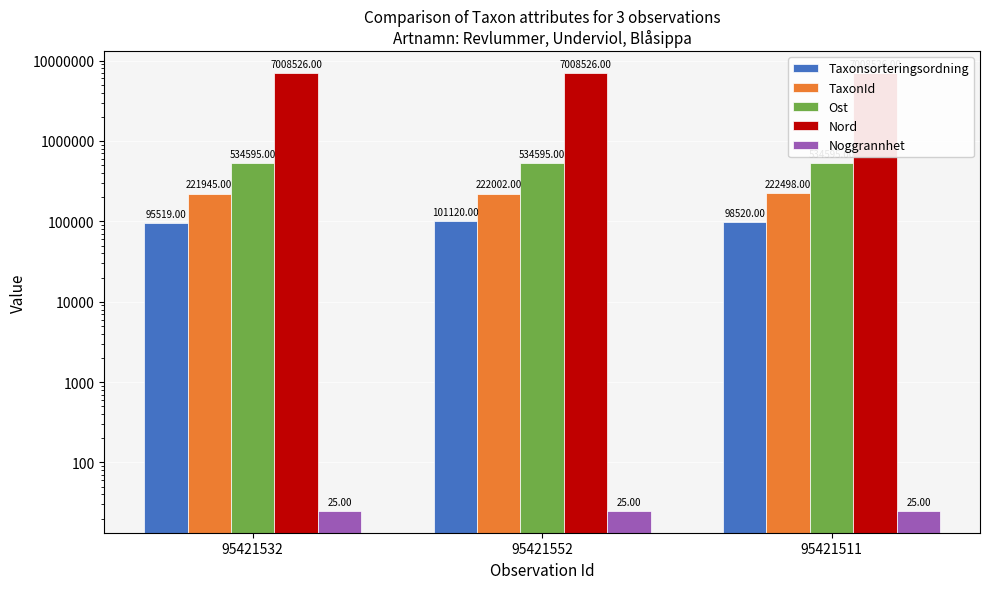

Rank the series by their maximum value, from highest to lowest.

Nord, Ost, TaxonId, Taxonsorteringsordning, Noggrannhet